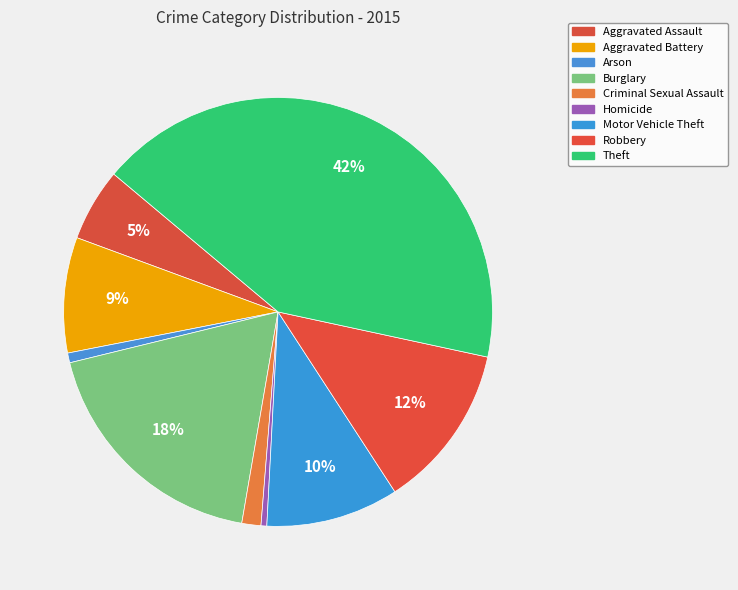

Rank the categories by value from highest to lowest.

Theft, Burglary, Robbery, Motor Vehicle Theft, Aggravated Battery, Aggravated Assault, Criminal Sexual Assault, Arson, Homicide